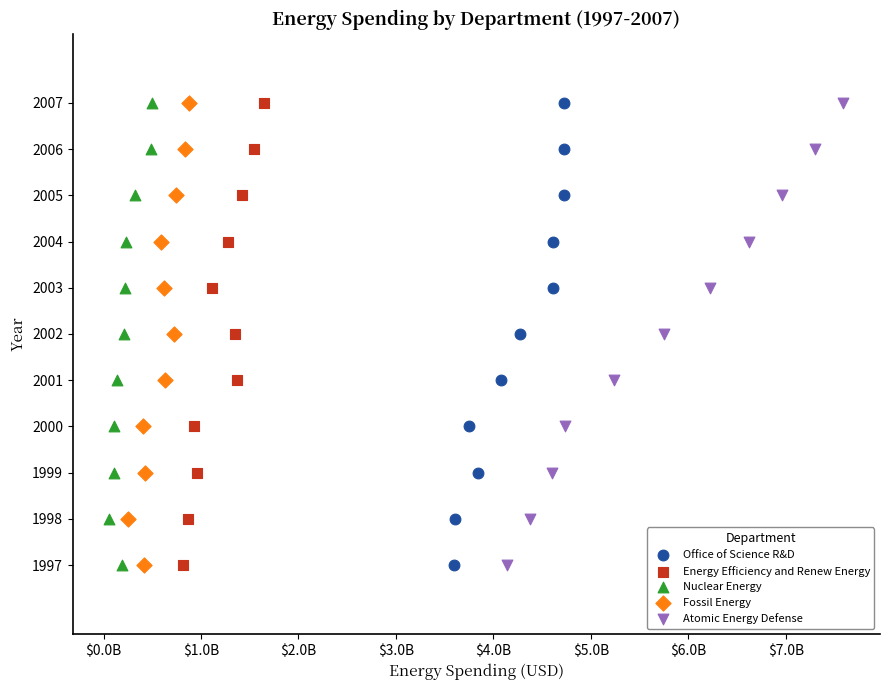

What are all the series names shown in the legend?

Office of Science R&D, Energy Efficiency and Renew Energy, Nuclear Energy, Fossil Energy, Atomic Energy Defense